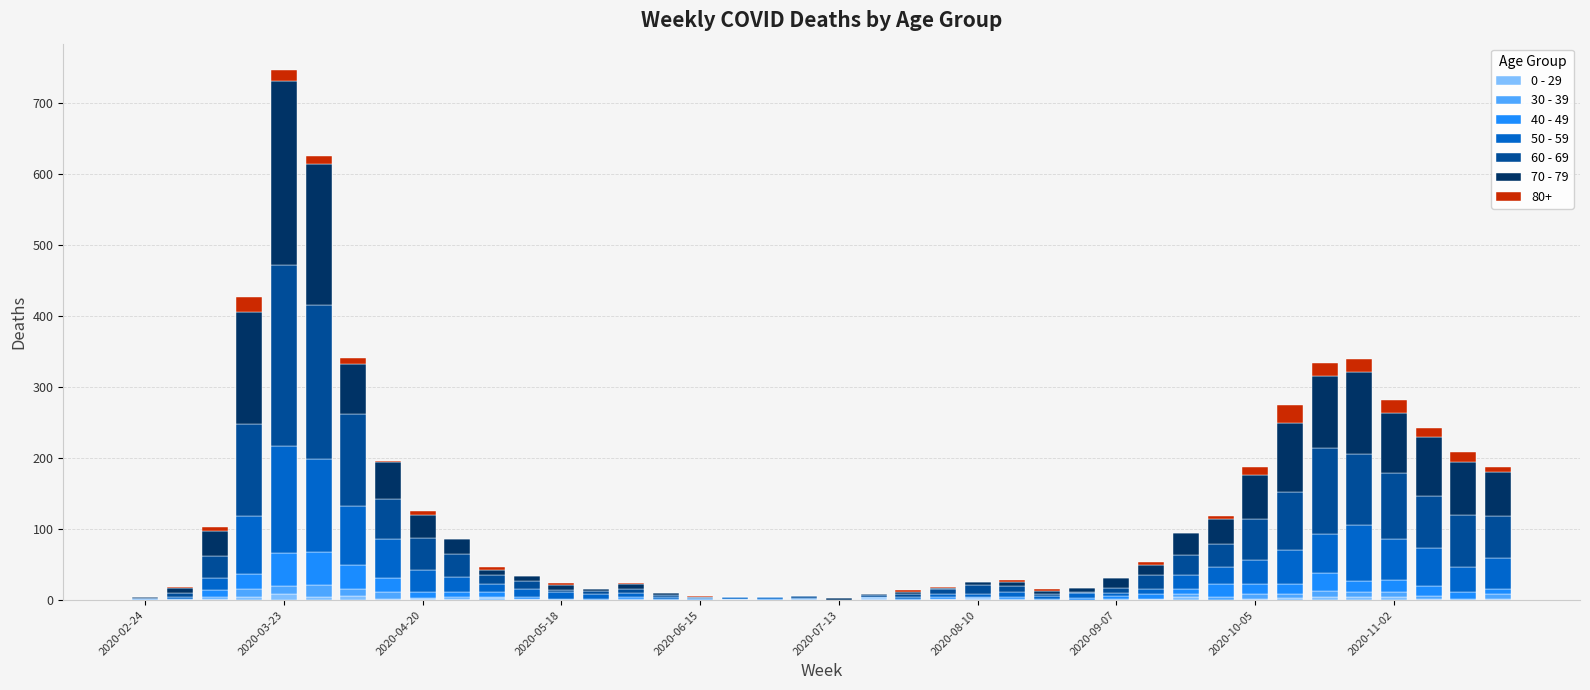

Which category has the lowest value in the 0 - 29 series?

2020-02-24